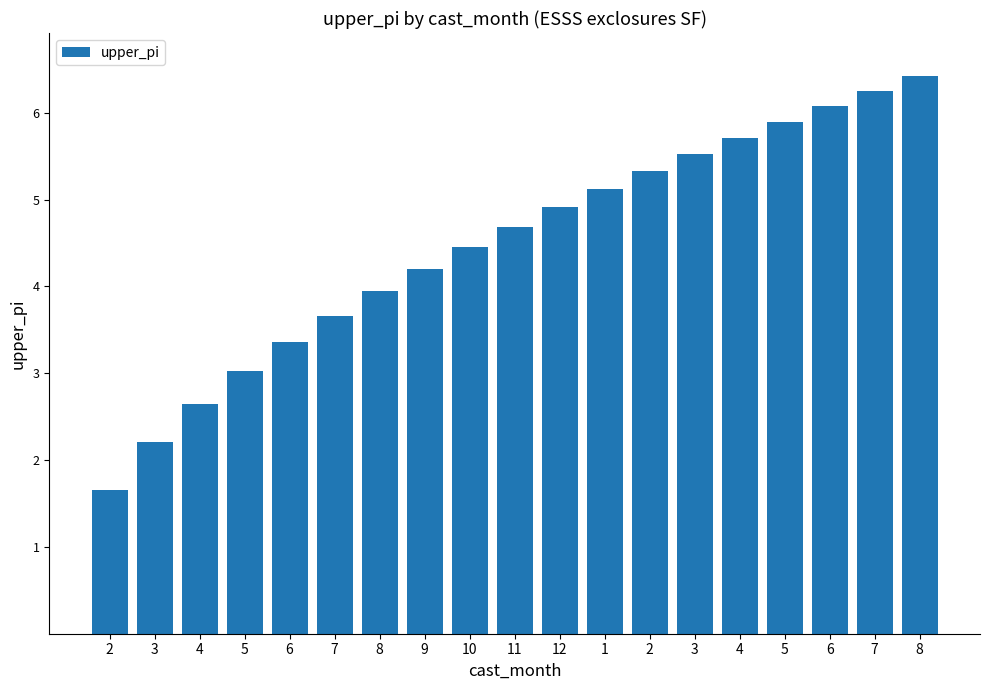

What is the smallest value displayed?

1.7